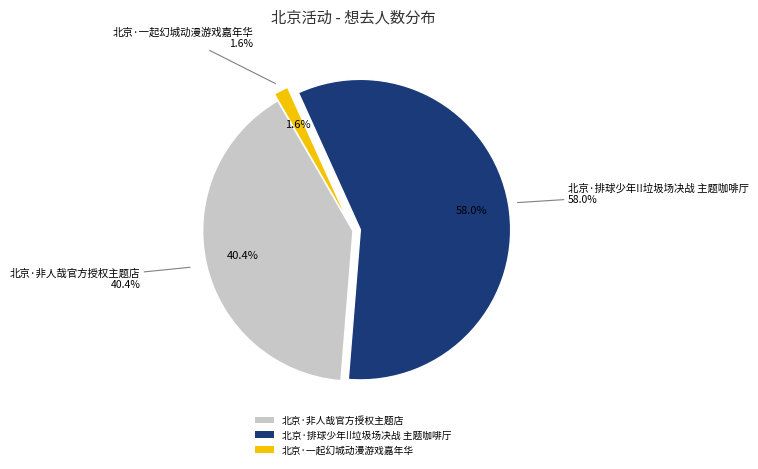

What portion of the pie excludes 北京·一起幻城动漫游戏嘉年华?

98.4%